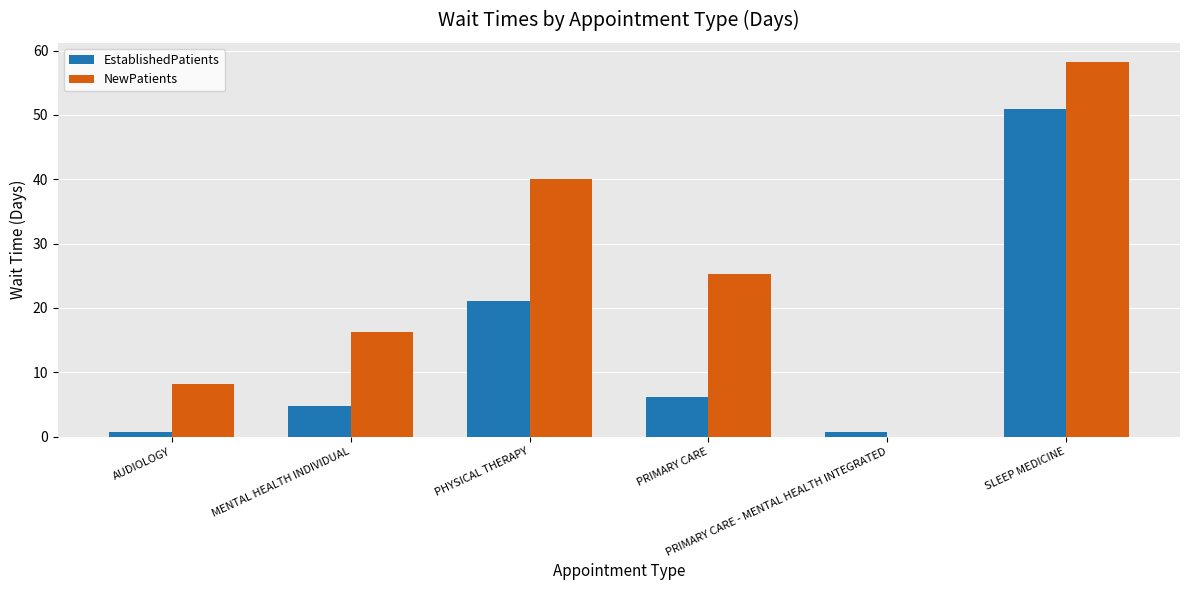

How many positive values does the NewPatients series have?

5